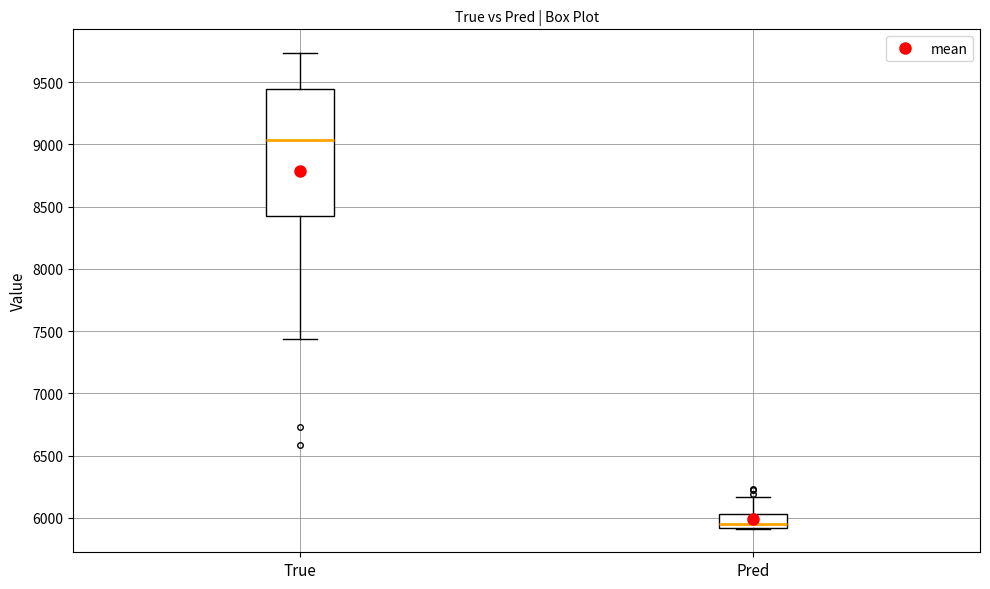

Reading left to right, read every box against the y-axis: the position of its median line, the range the box covers, and the ends of its whiskers. The values are not printed on the chart, so give them approximately, as read against the axis.

True: median 9050, box 8400 to 9450, whiskers 7450 to 9750
Pred: median 5950, box 5900 to 6050, whiskers 5900 to 6150